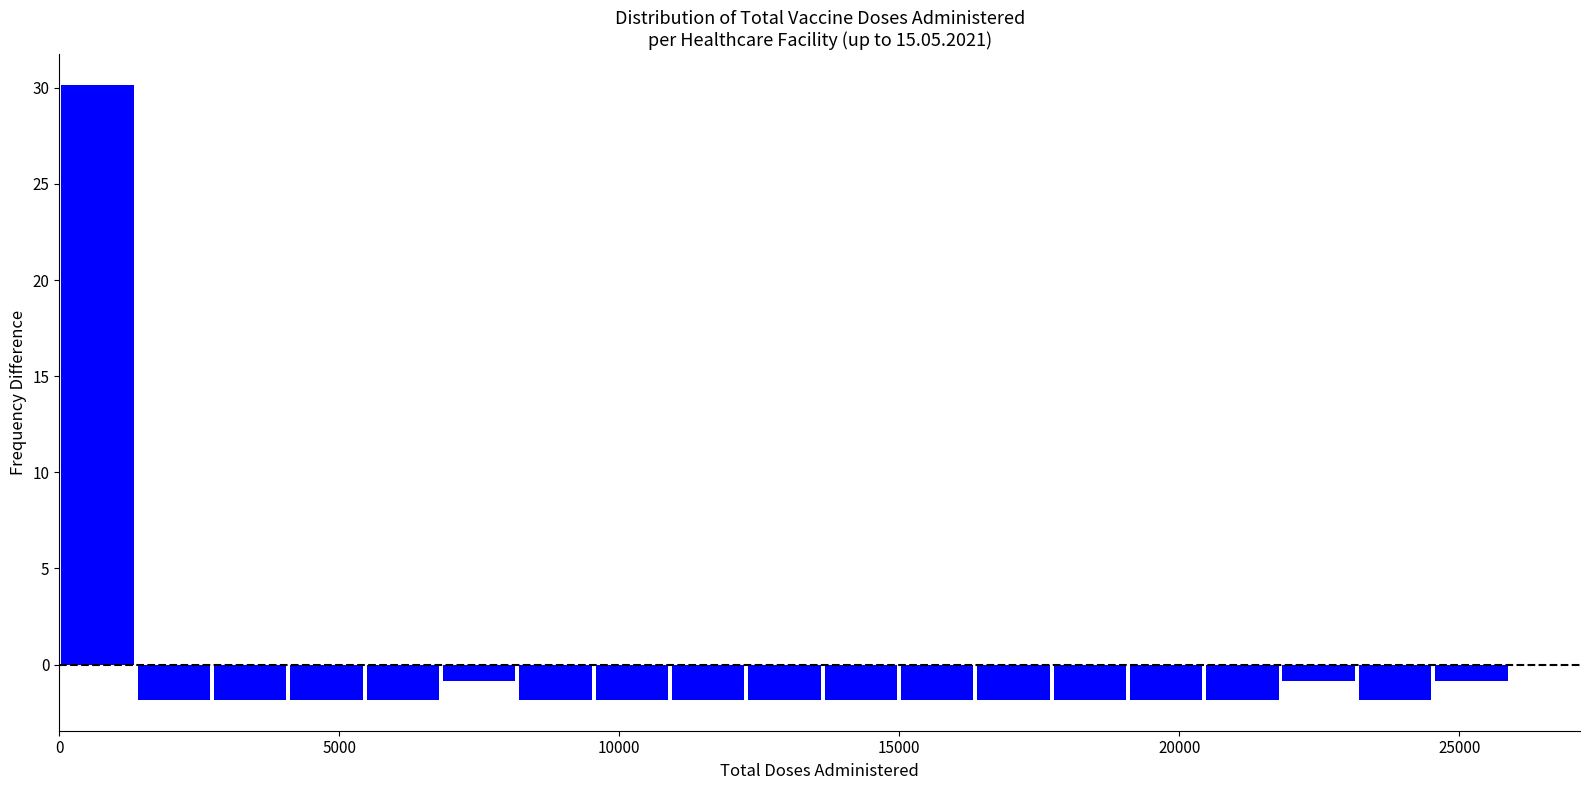

Around what value on the x-axis is the tallest bar? Give the approximate position of its centre, as read against the axis.

500